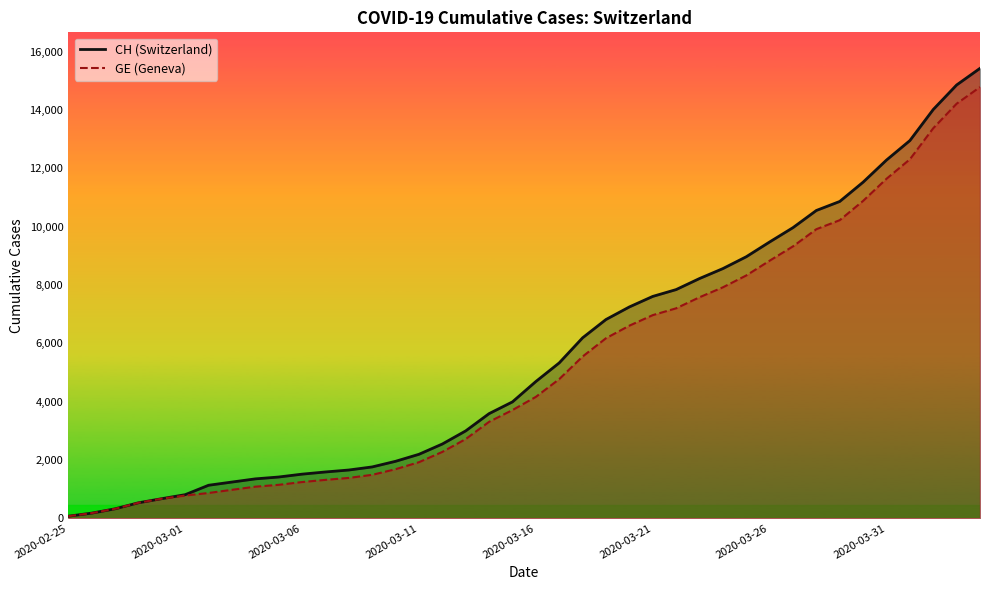

Which category has the highest value in the CH series?

2020-04-04